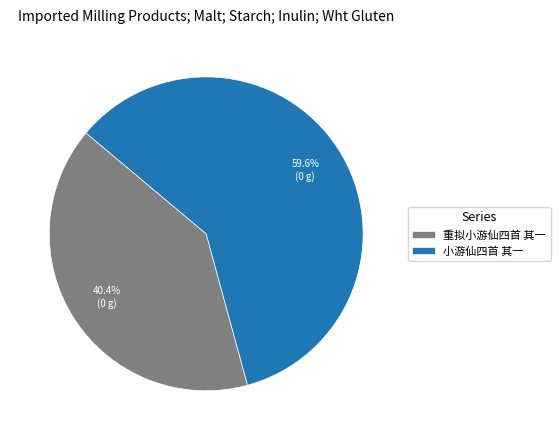

What percentage is the 重拟小游仙四首 其一 slice, to the nearest percent?

40%